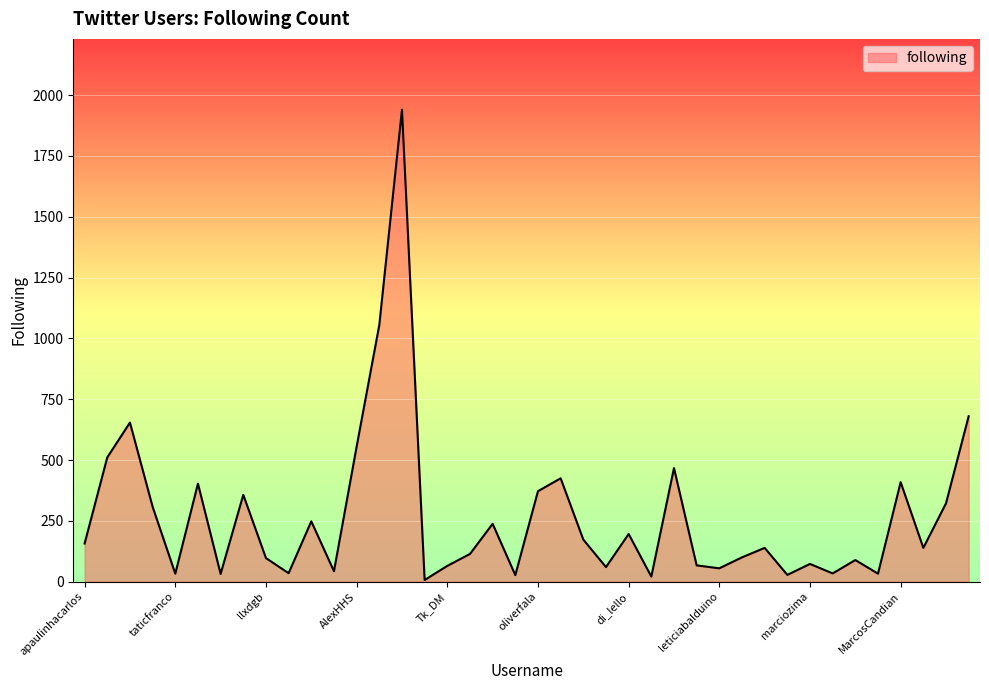

What is the difference between the maximum and minimum values?

1933